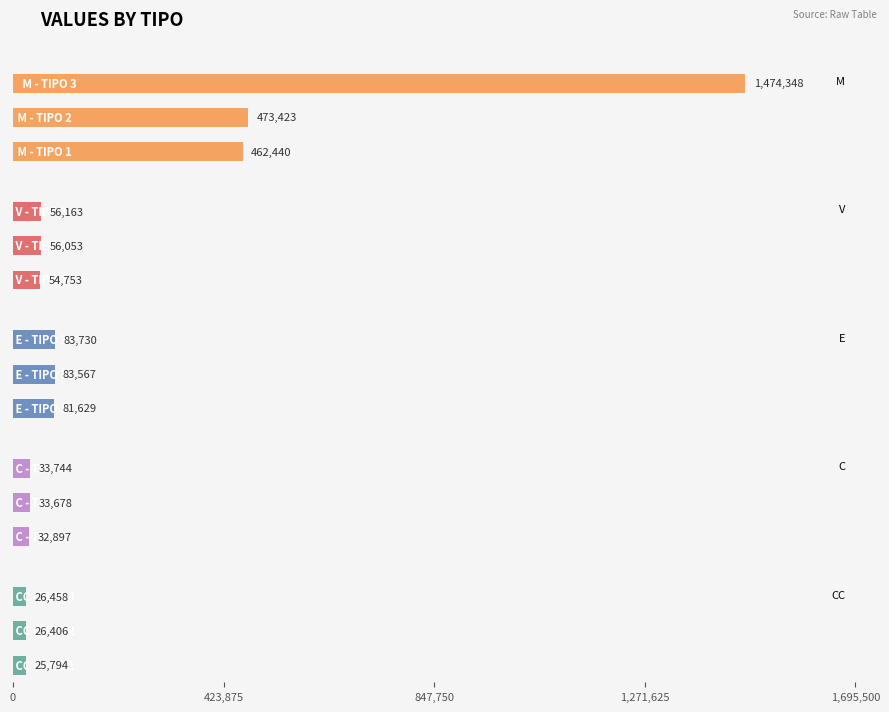

What is the lowest value of the CC series?

25793.6